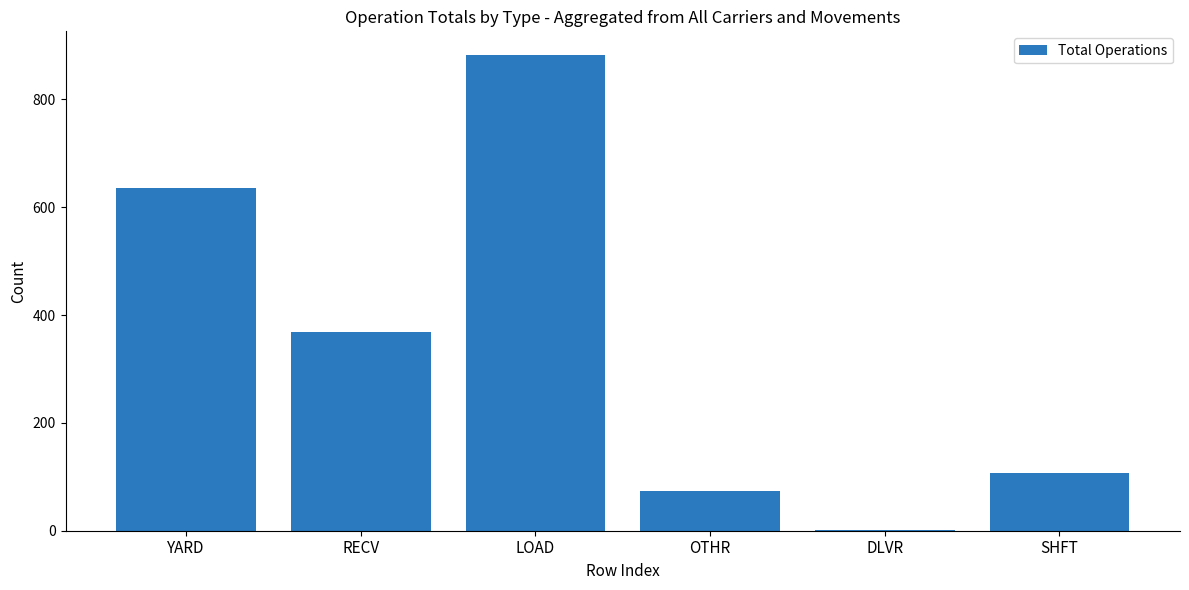

What is the sum of all values?

2068